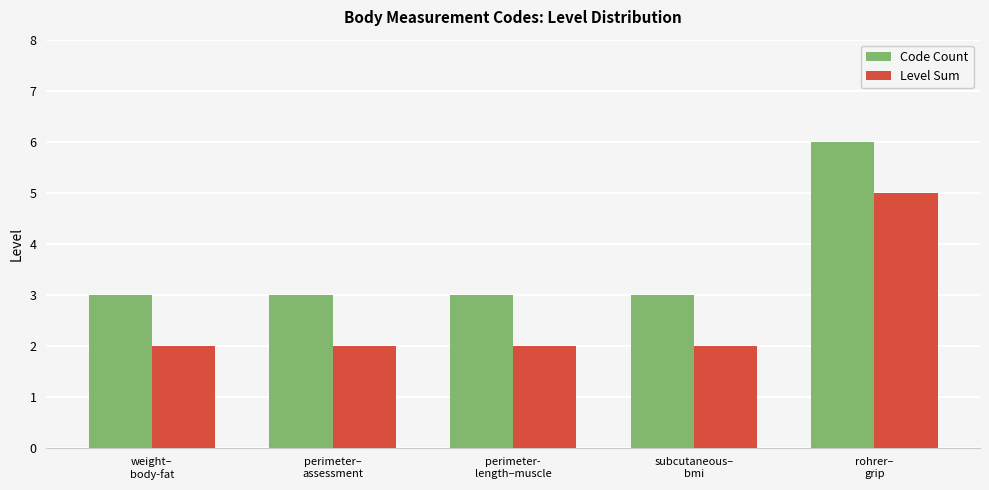

What is the minimum value for Code Count?

3